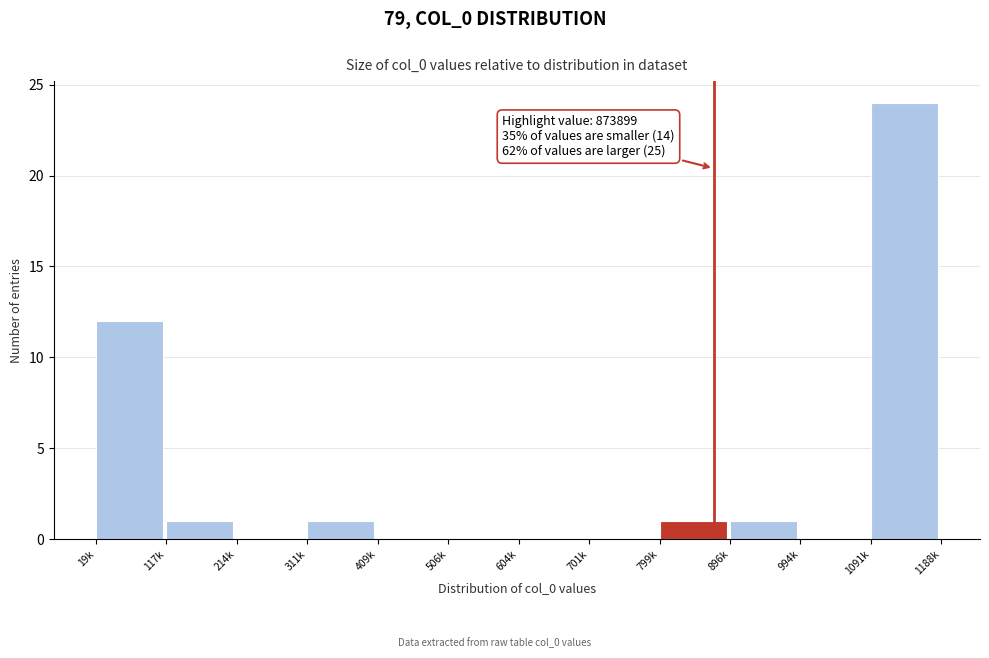

Reading left to right, transcribe all the data shown in this chart.

19k=12	117k=1	214k=0	311k=1	409k=0	506k=0	604k=0	701k=0	799k=1	896k=1	994k=0	1091k=24